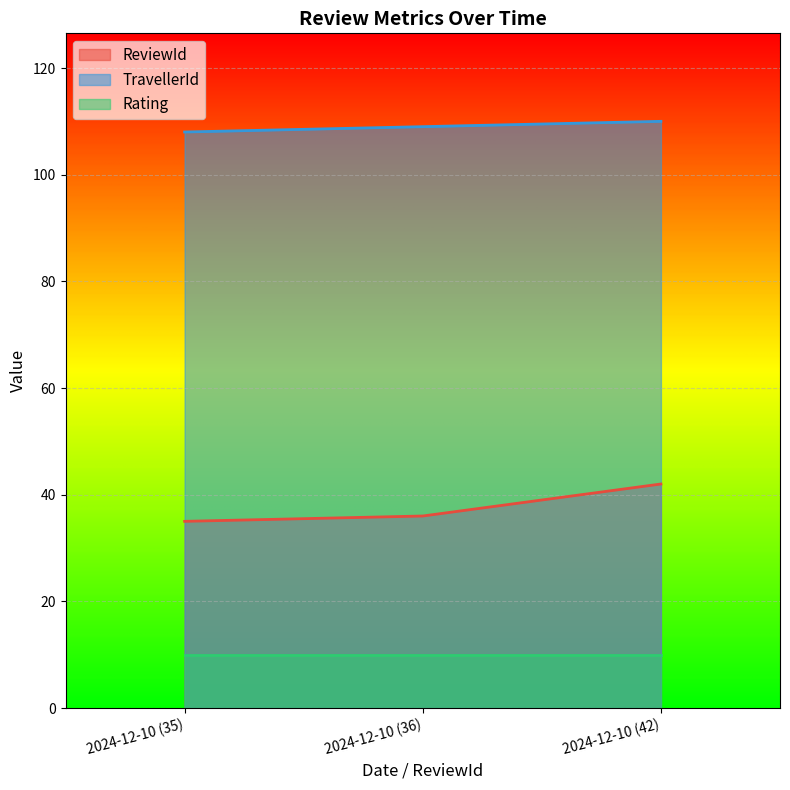

What is the lowest value of the TravellerId series?

108